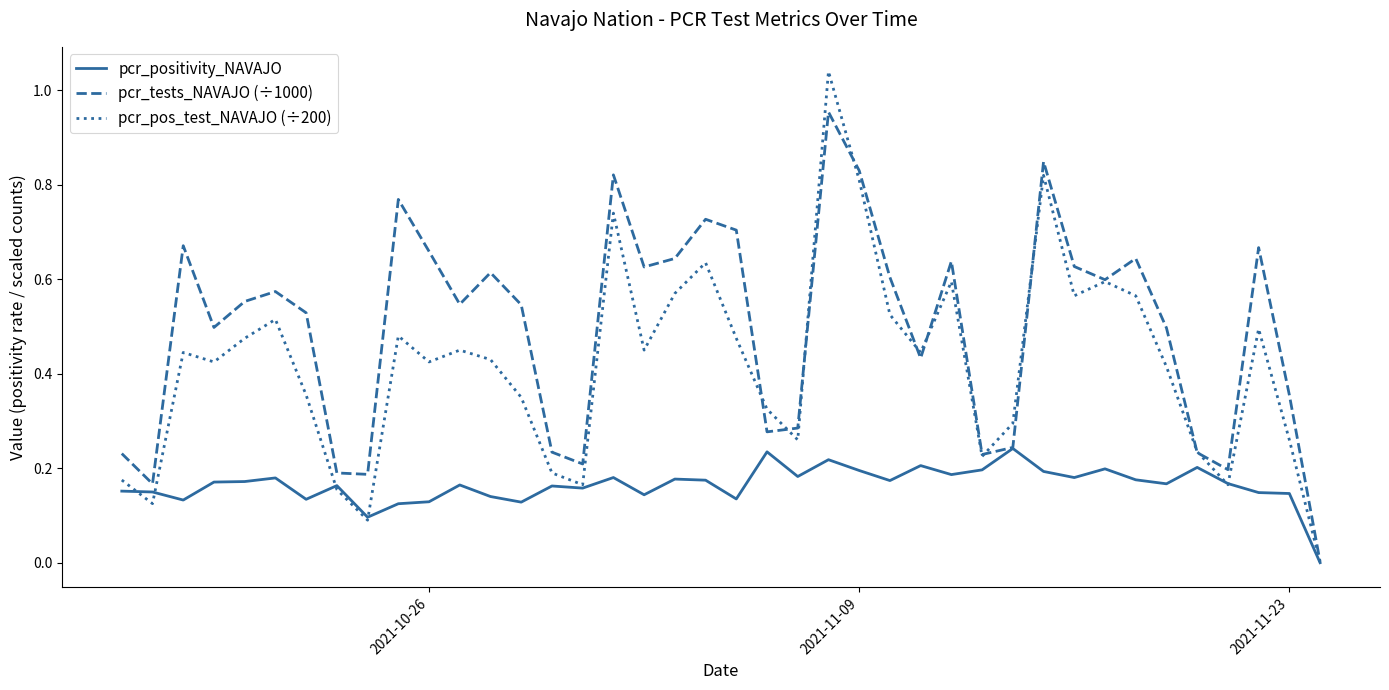

Rank the series by their maximum value, from highest to lowest.

pcr_pos_test_NAVAJO (÷200), pcr_tests_NAVAJO (÷1000), pcr_positivity_NAVAJO